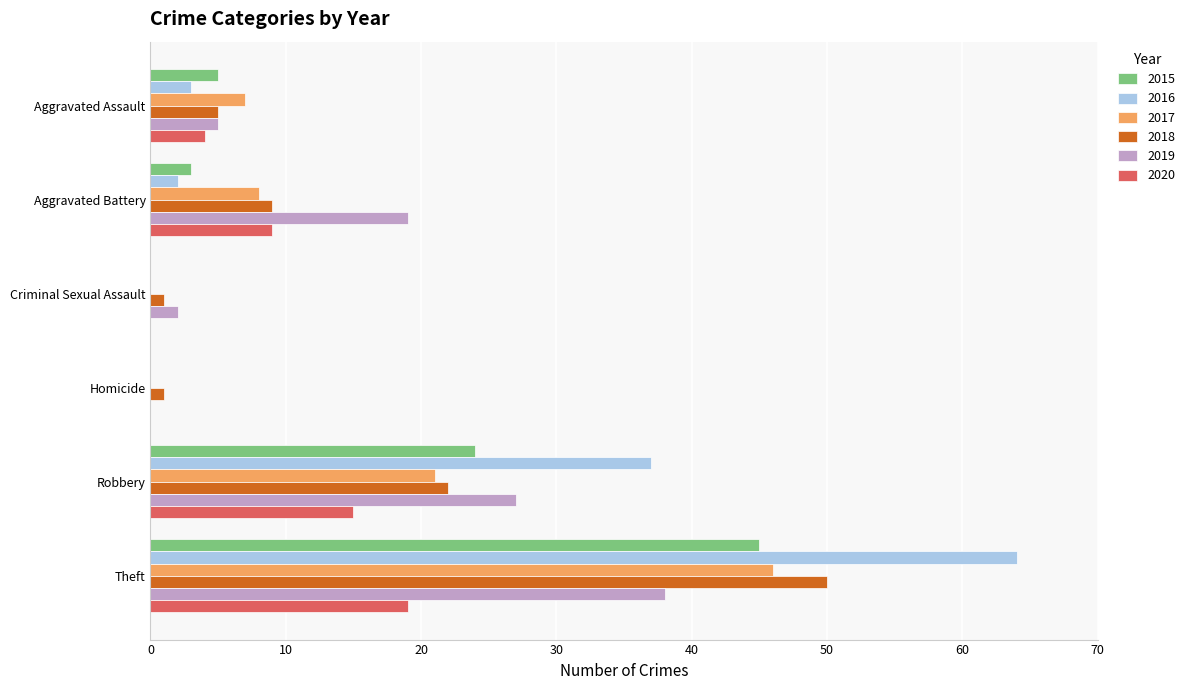

At which label does 2015 reach its peak?

Theft